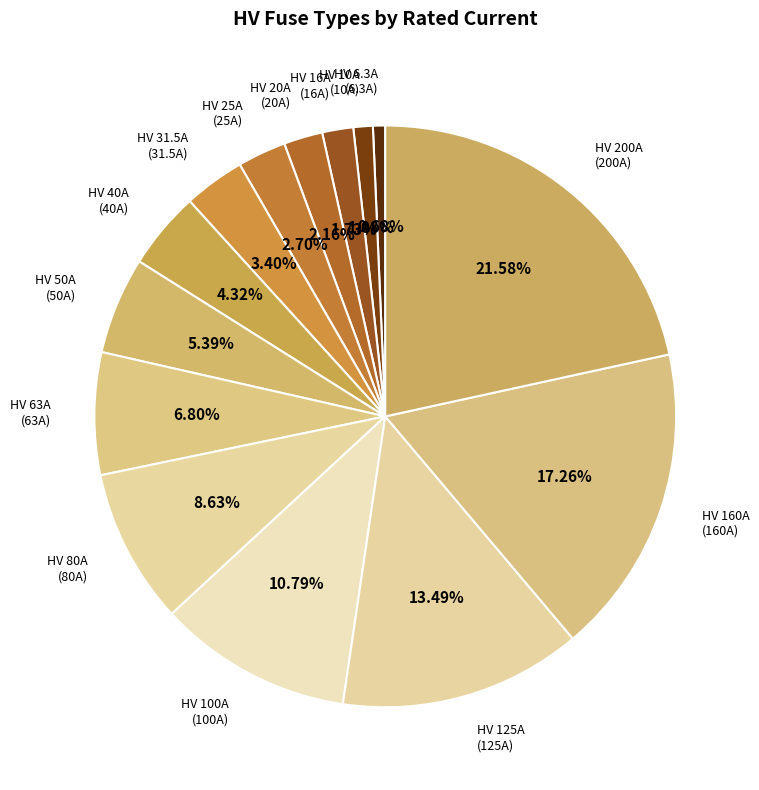

Which has a higher value, HV 6.3A or HV 25A?

HV 25A